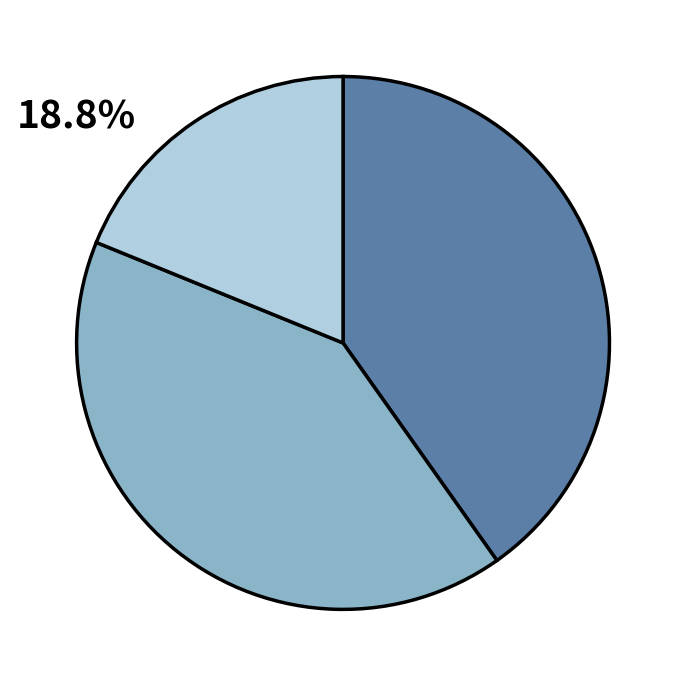

Is there any slice that represents more than half of the pie?

No